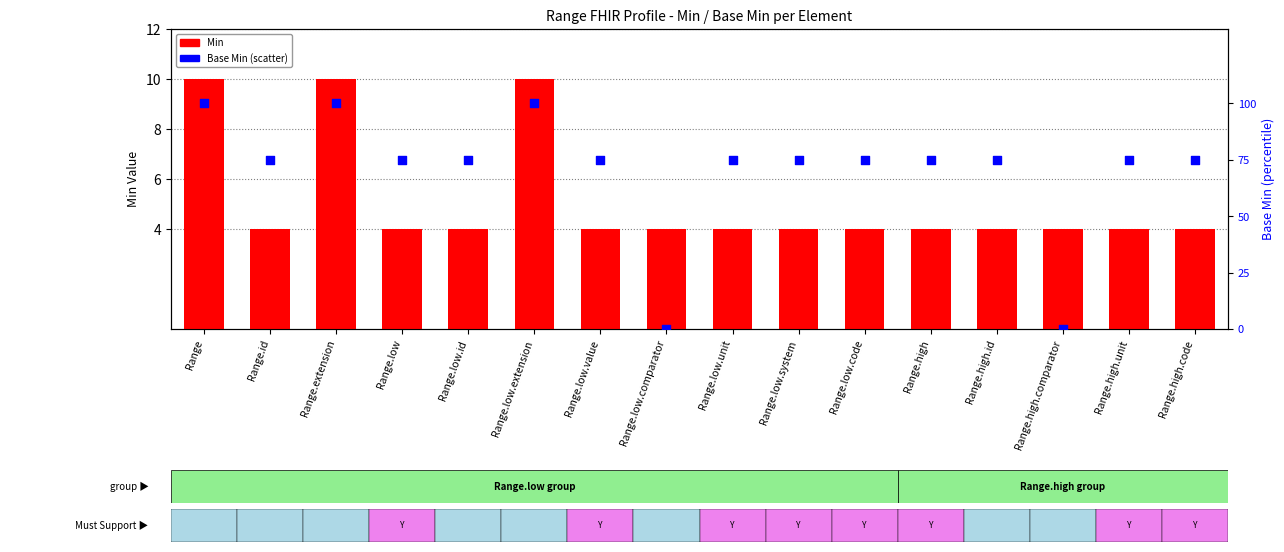

Which series has the largest total across all categories?

Base Min